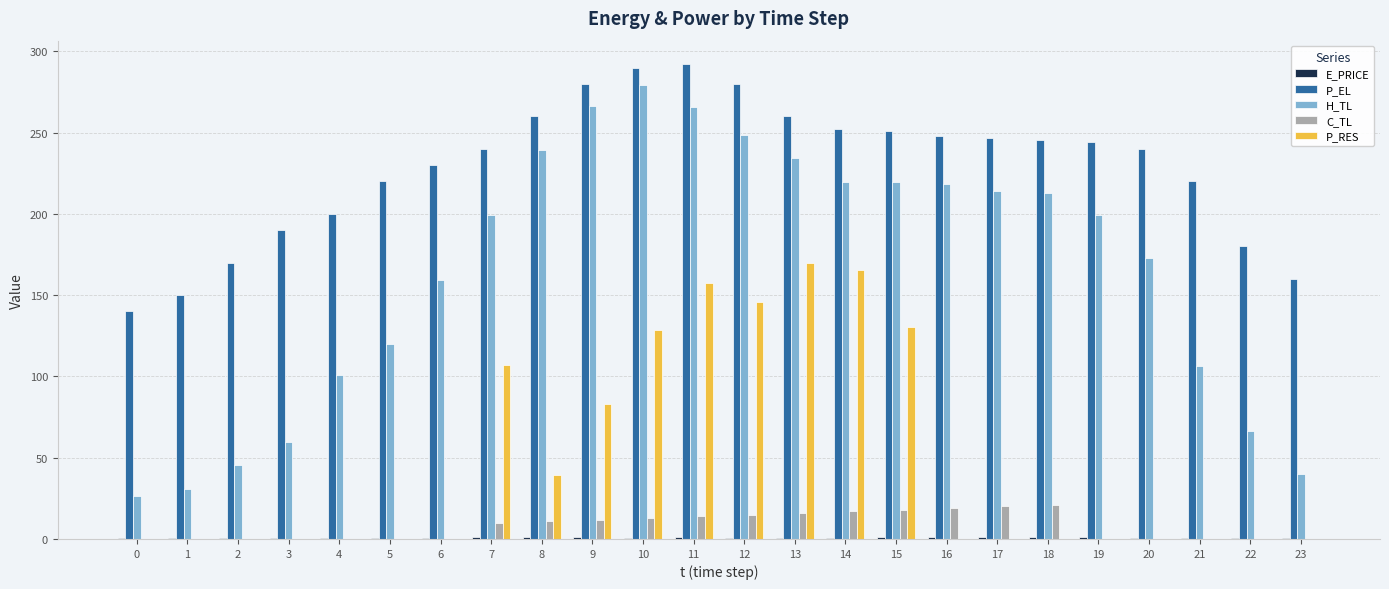

True or false: P_EL has a value of 290.1 at 10.

True